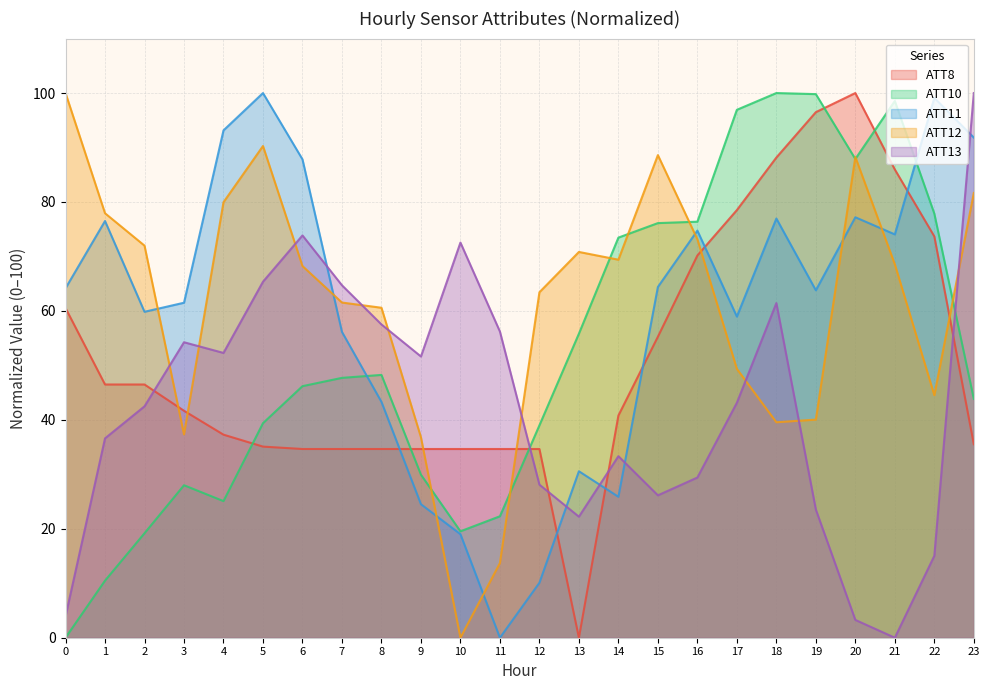

How many positive values does the ATT8 series have?

23